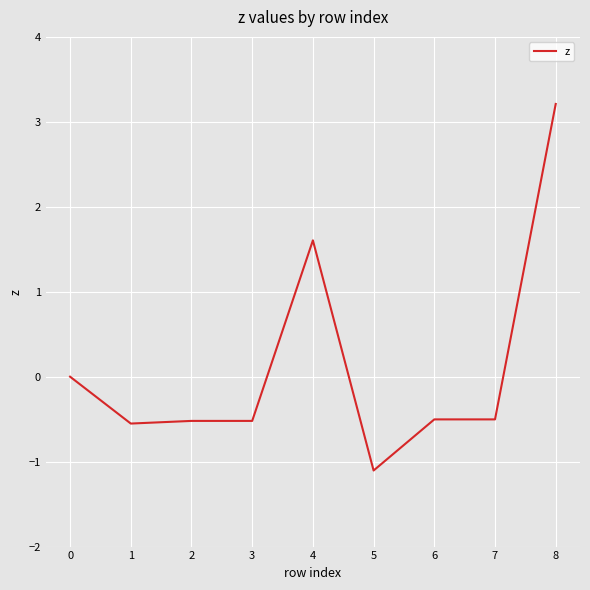

What is the maximum value shown in the chart?

3.2